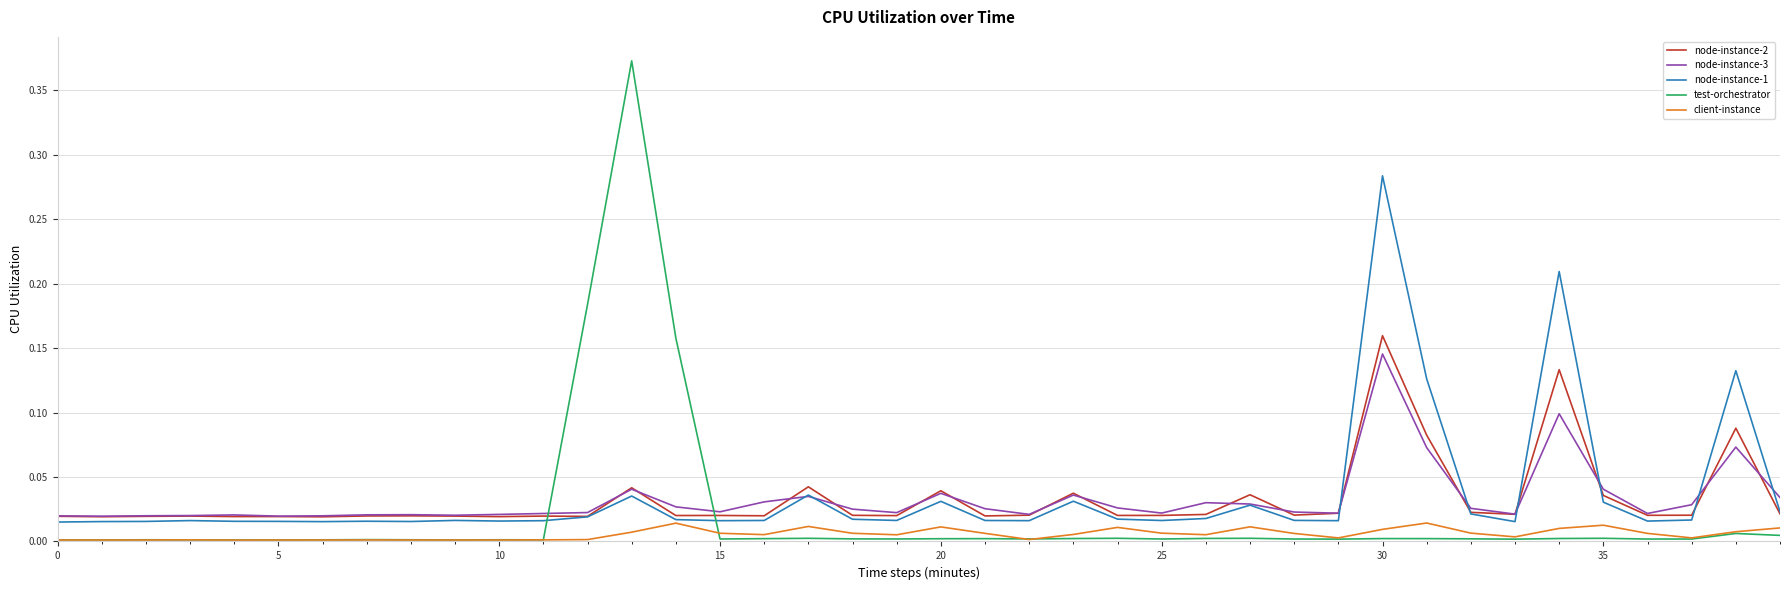

Does the chart display data point markers on the line(s)?

No